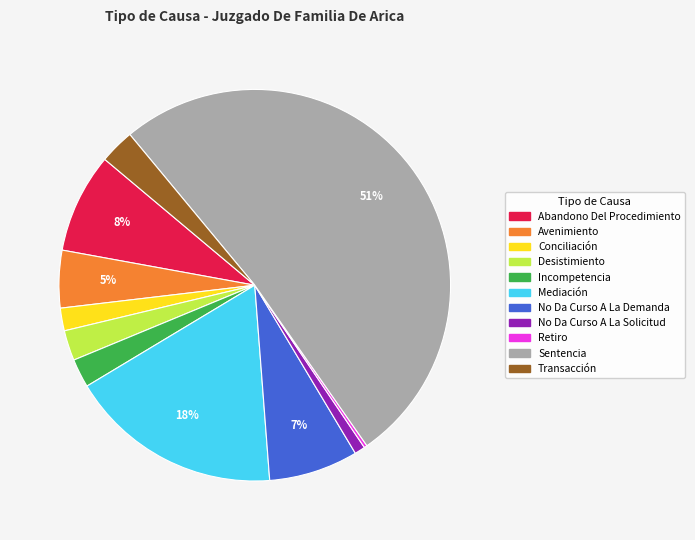

Is the sum of Abandono Del Procedimiento and Transacción greater than half?

No